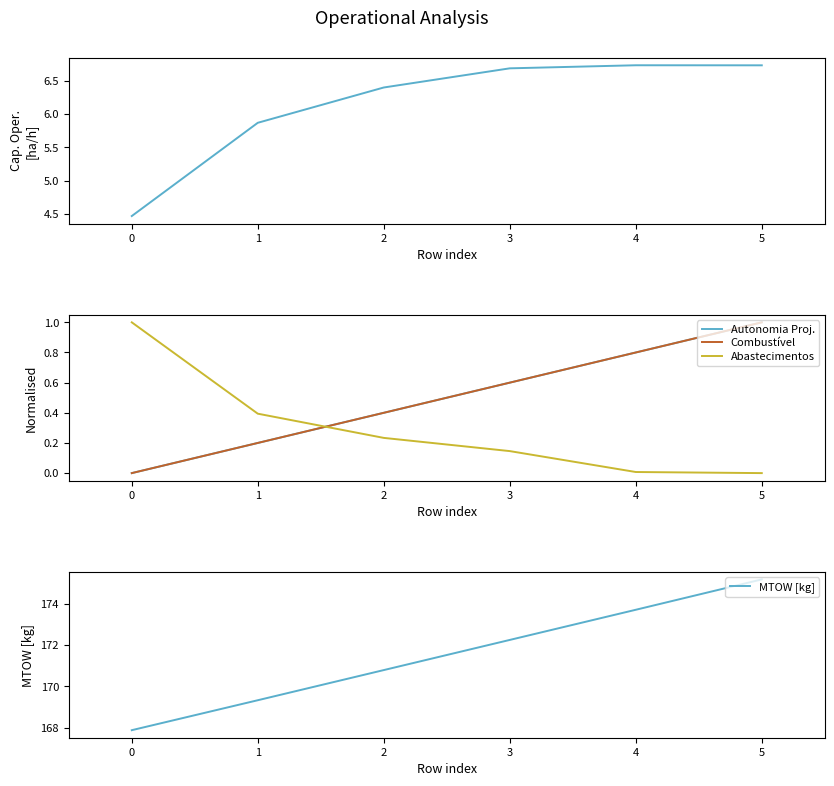

Is the value of Abastecimentos at 0 greater than the value of Combustível at 2?

Yes